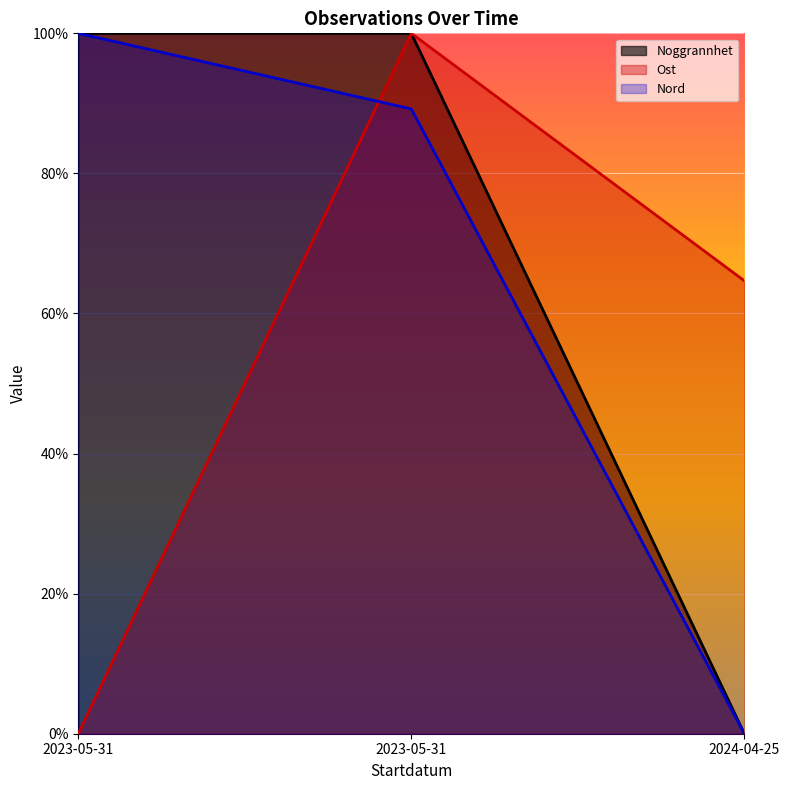

Reading left to right, transcribe all the data shown in this chart.

Id: 100.0	100.0	0.0
Ost: 0.0	100.0	64.7
Nord: 100.0	89.2	0.0